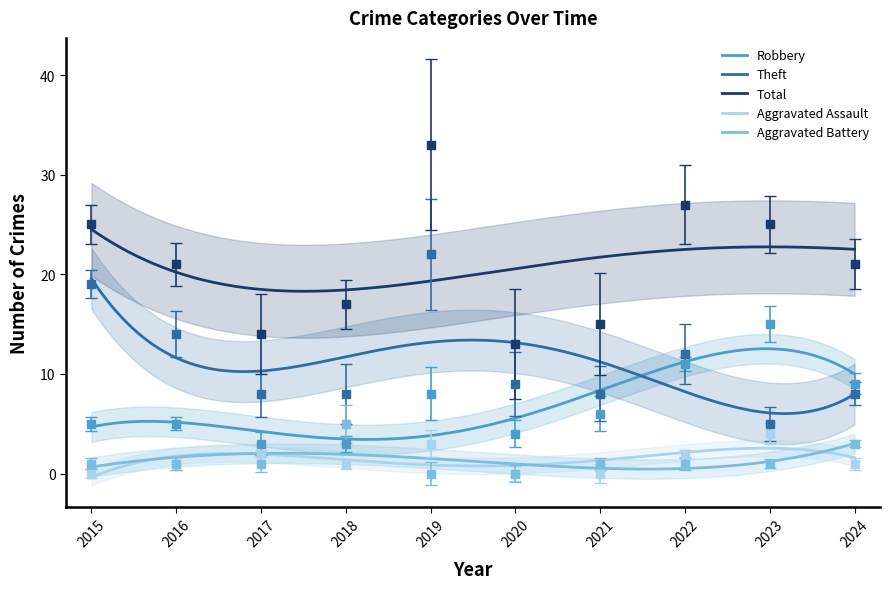

Is it true that Total equals 21 at 2024?

True